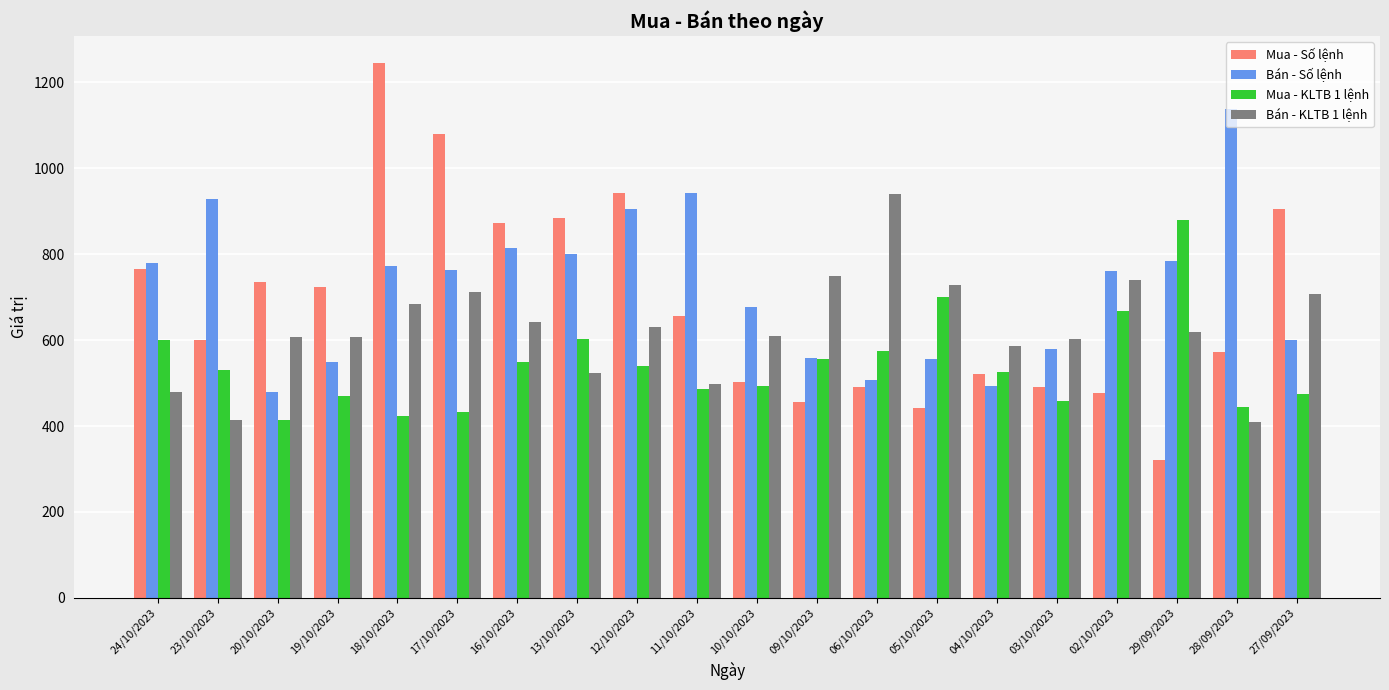

Which series changed the most between 05/10/2023 and 29/09/2023?

Bán - Số lệnh